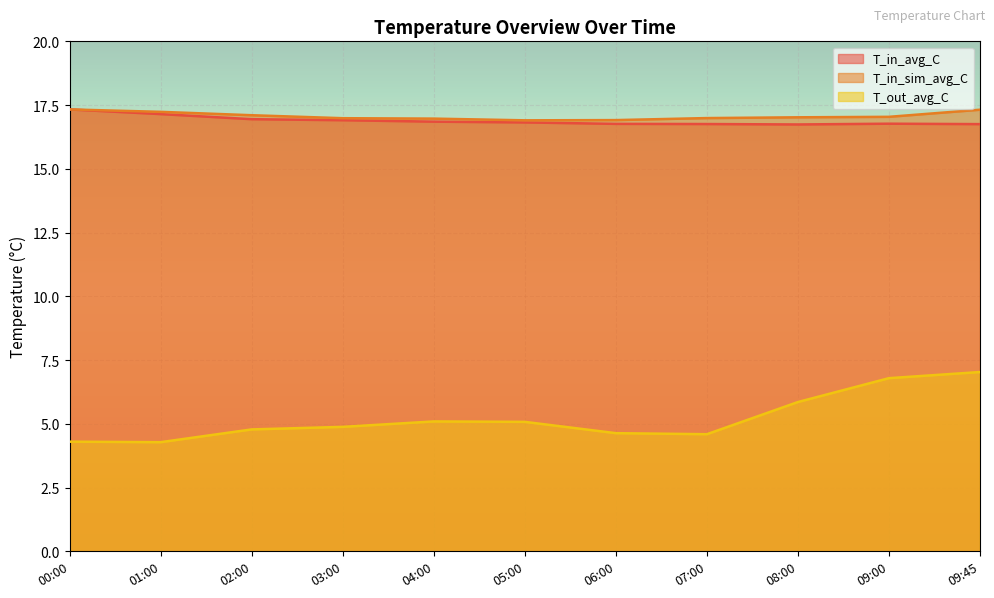

Between 05:00 and 09:45, which is larger?

05:00